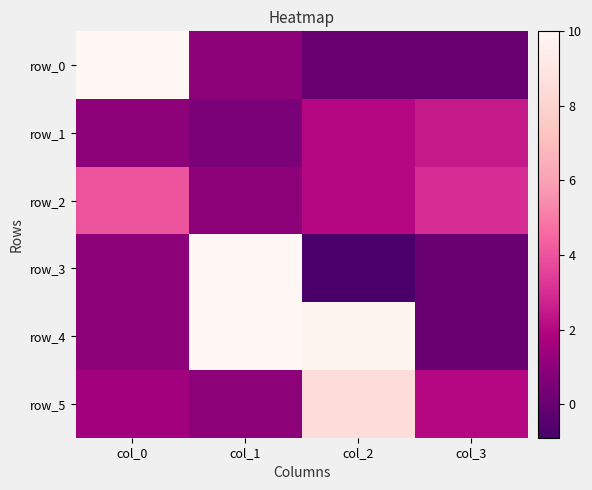

Which has a higher value, col_3 or col_2?

col_3